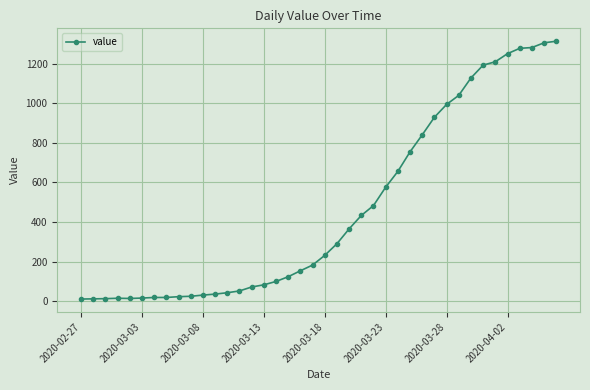

What is the maximum value shown in the chart?

1315